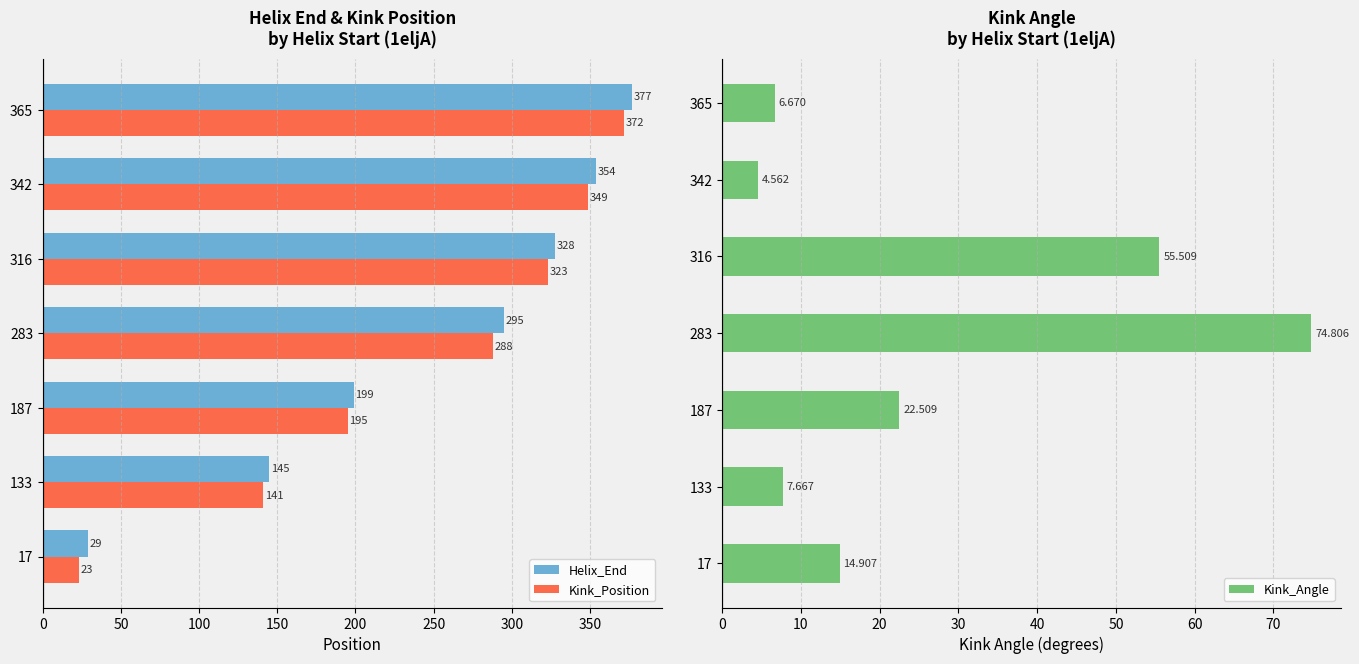

How many data points in Kink_Position are less than 288?

3